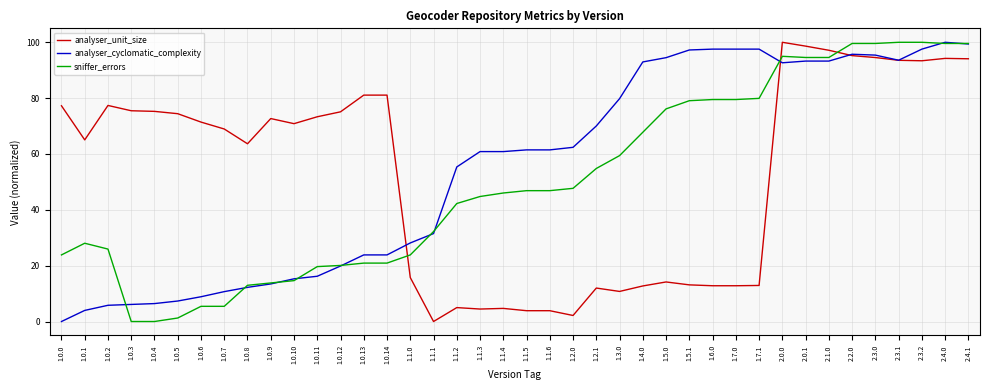

The analyser_unit_size series shows 3.9 at 1.1.5. True or false?

True